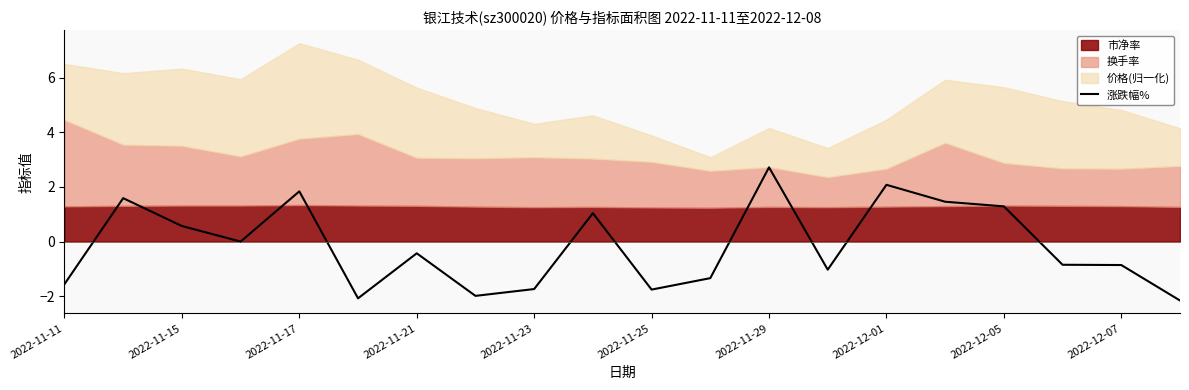

Count the number of values greater than 0.

8